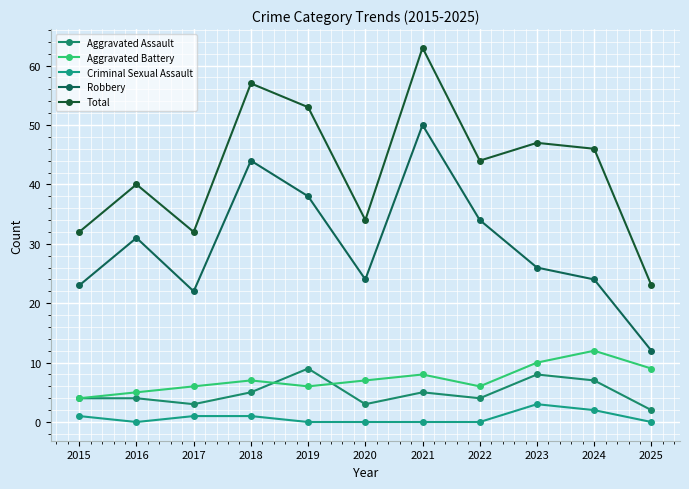

Which series has the largest range (max minus min)?

Total